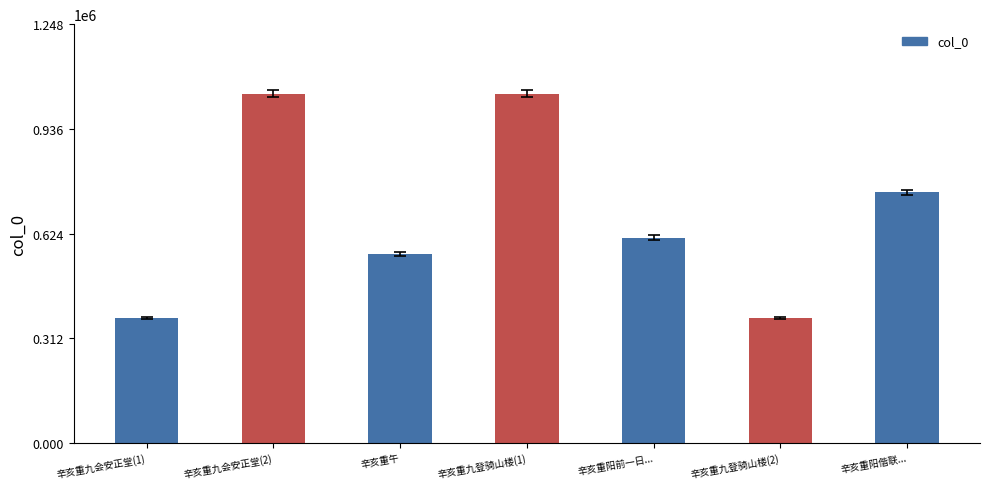

Is it true that the value at 辛亥重午 is 562362?

True